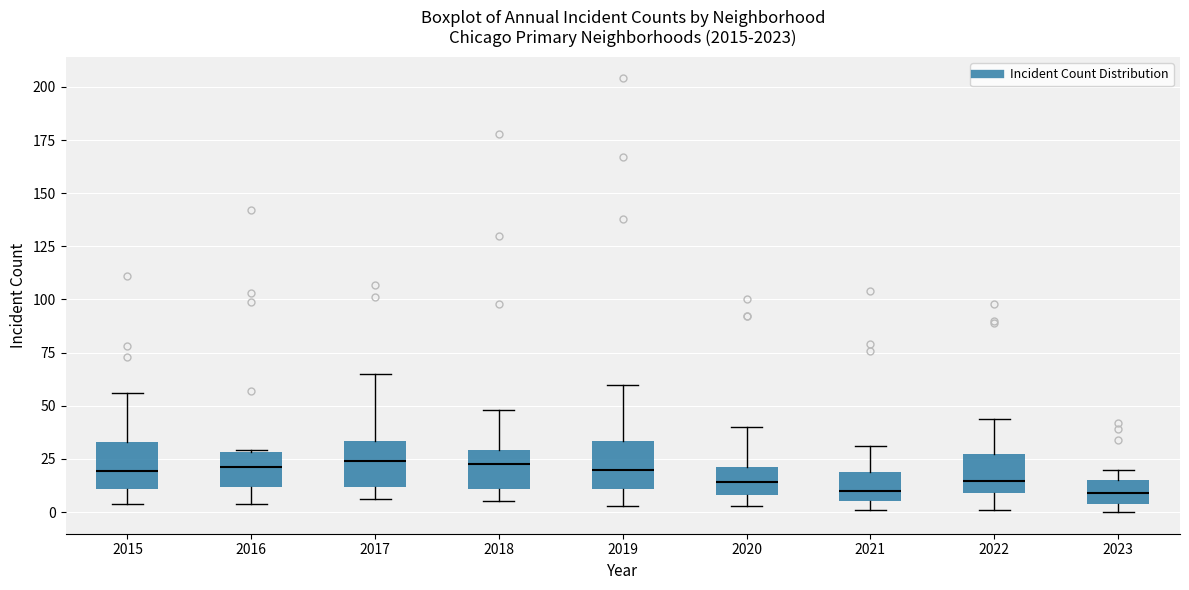

Where is the upper edge of the box at x = 2016 on the y-axis? The values are not printed on the chart, so give them approximately, as read against the axis.

30